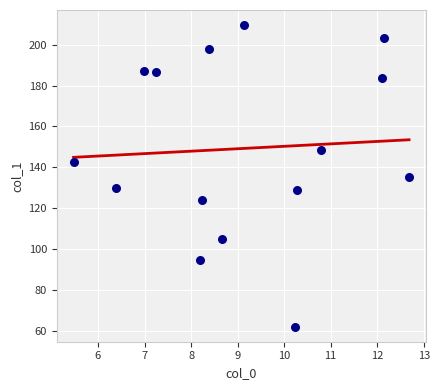

What is the range of X values (max minus min)?

7.2